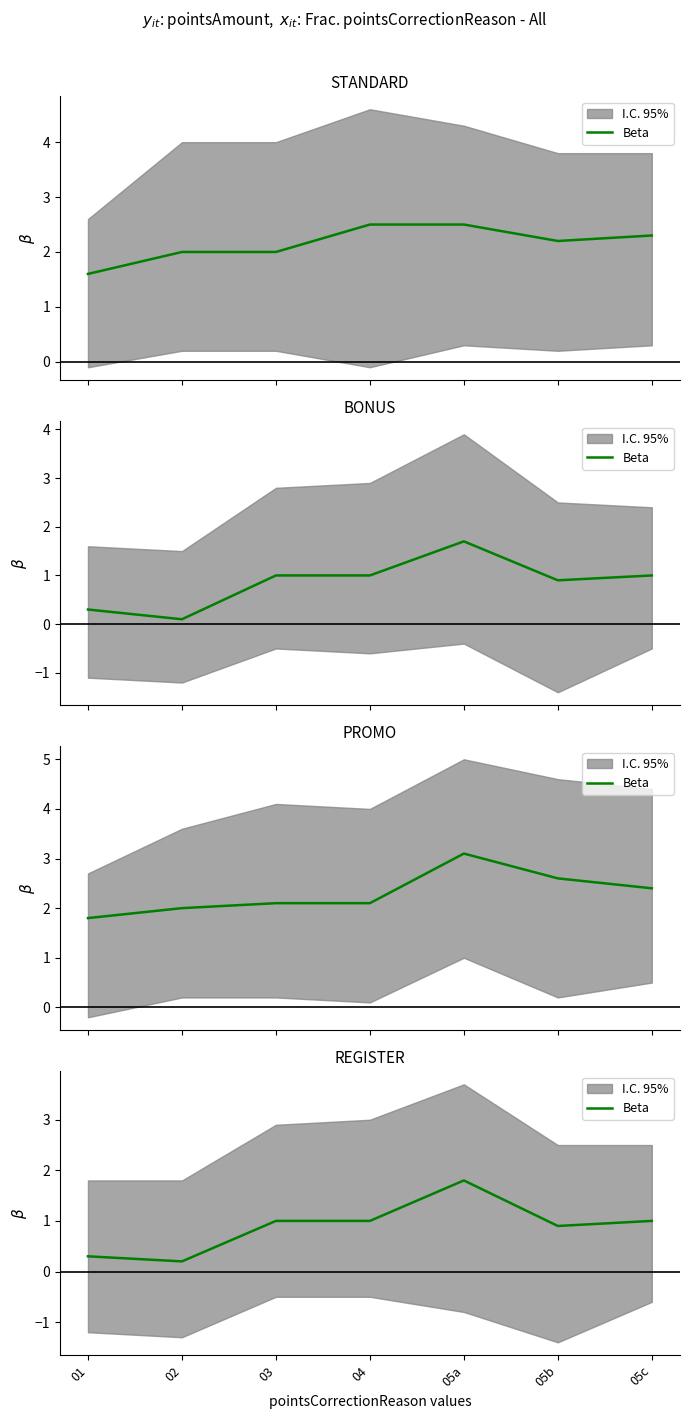

Reading right to left, extract all data points from this chart.

1.0	0.9	1.8	1.0	1.0	0.2	0.3